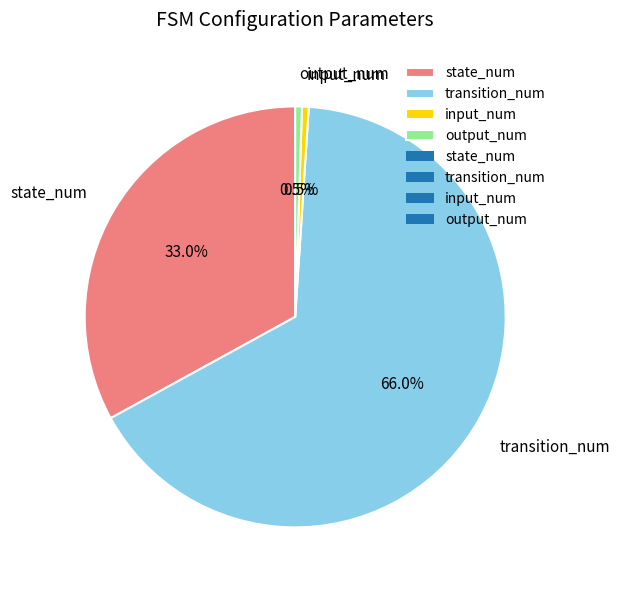

Which category has the biggest portion of the pie?

transition_num